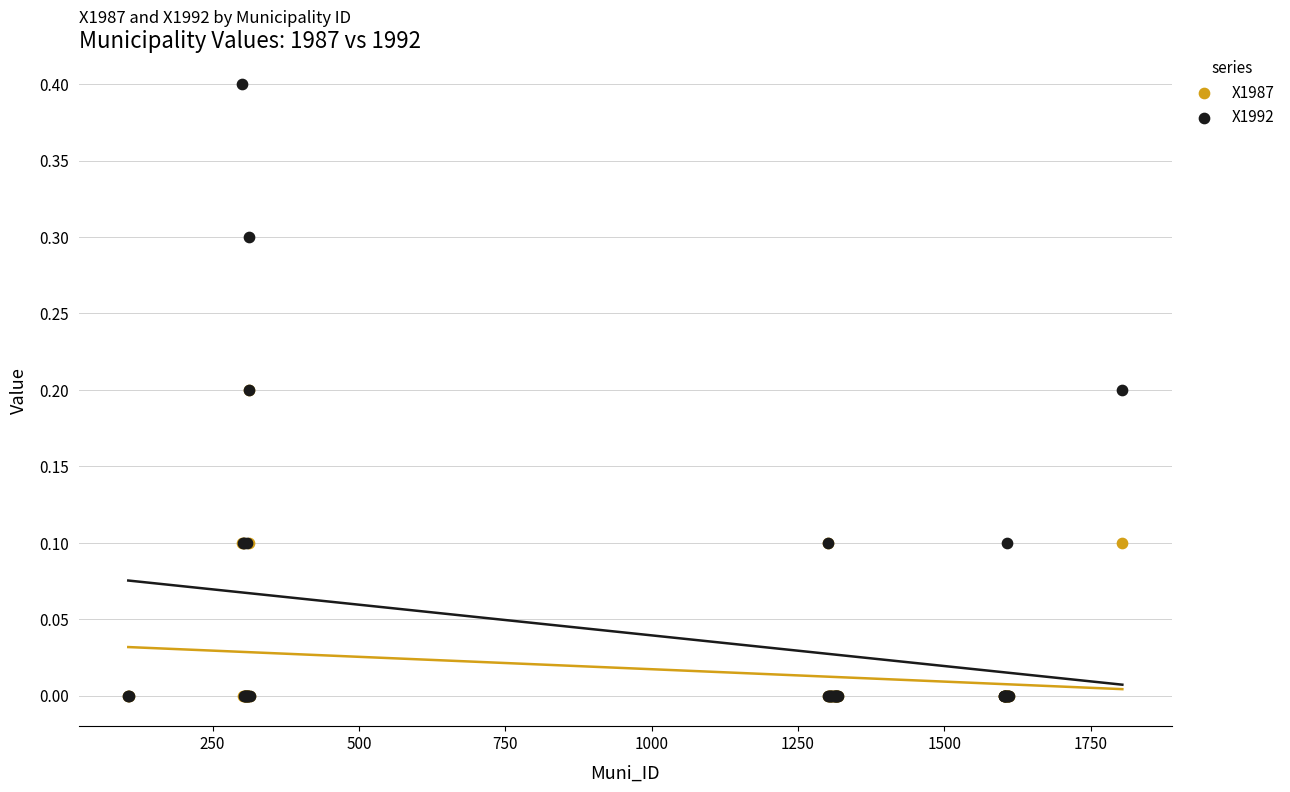

Which series contains the highest Y value?

X1992